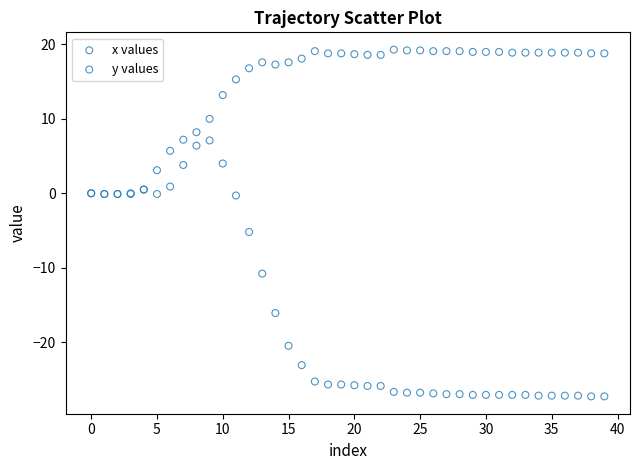

In the y values series, what Y value is closest to -9?

-10.8